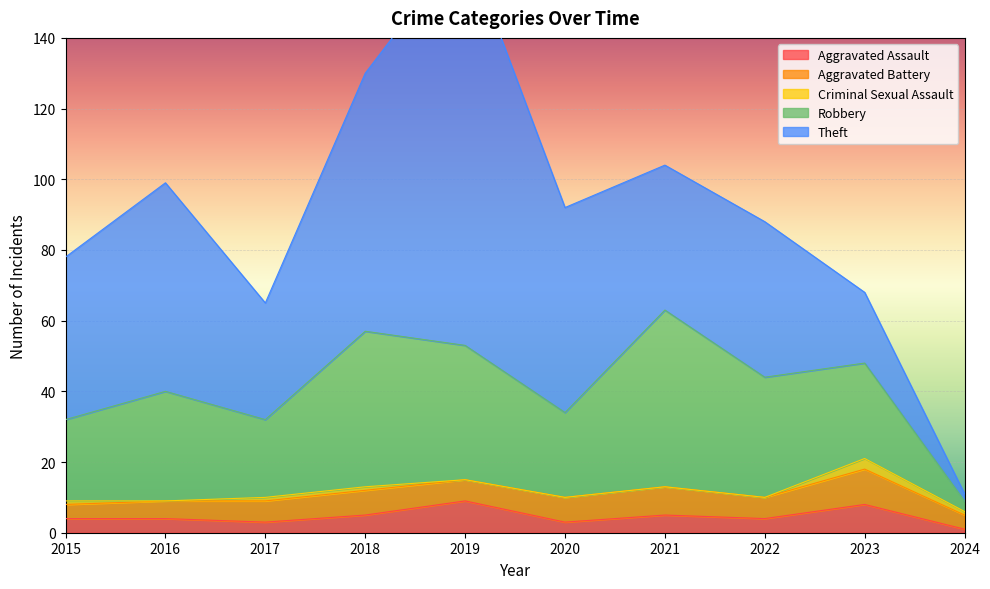

Reading right to left, what are all the values shown in this chart?

Aggravated Assault: 2024=1	2023=8	2022=4	2021=5	2020=3	2019=9	2018=5	2017=3	2016=4	2015=4
Aggravated Battery: 2024=4	2023=10	2022=6	2021=8	2020=7	2019=6	2018=7	2017=6	2016=5	2015=4
Criminal Sexual Assault: 2024=1	2023=3	2022=0	2021=0	2020=0	2019=0	2018=1	2017=1	2016=0	2015=1
Robbery: 2024=3	2023=27	2022=34	2021=50	2020=24	2019=38	2018=44	2017=22	2016=31	2015=23
Theft: 2024=2	2023=20	2022=44	2021=41	2020=58	2019=114	2018=73	2017=33	2016=59	2015=46